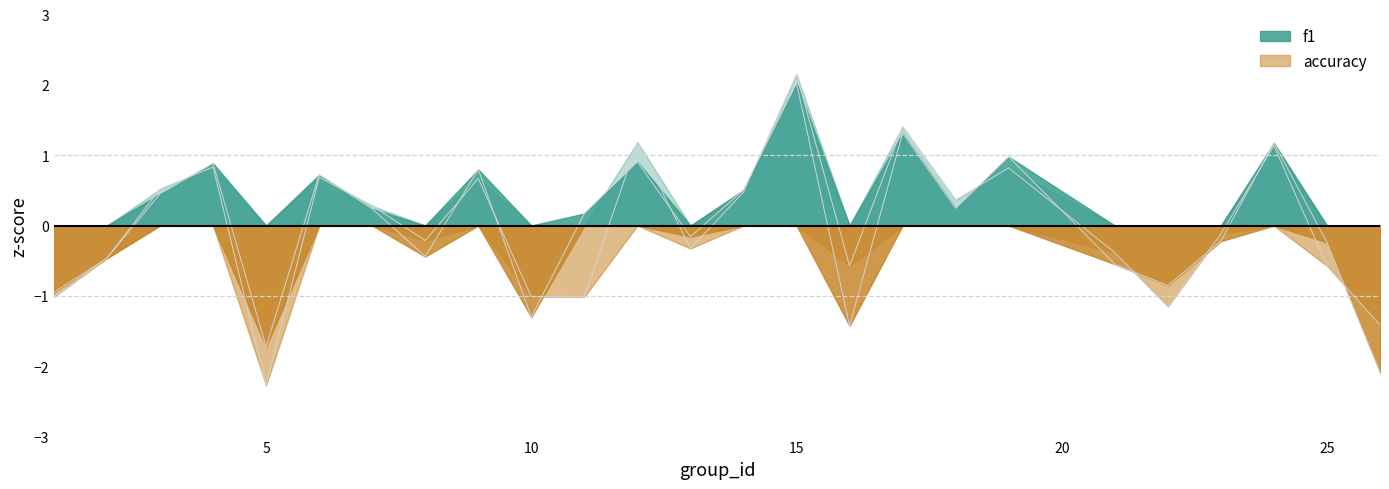

Reading right to left, transcribe all the data shown in this chart.

f1: 26=-2.1	25=-0.2	24=1.2	23=-0.2	22=-0.9	21=-0.5	19=1.0	18=0.2	17=1.3	16=-1.4	15=2.0	14=0.5	13=-0.2	12=0.9	11=0.2	10=-1.3	9=0.8	8=-0.4	7=0.2	6=0.7	5=-1.7	4=0.9	3=0.5	2=-0.5	1=-0.9
accuracy: 26=-1.4	25=-0.6	24=1.1	23=-0.1	22=-1.1	21=-0.4	19=0.8	18=0.4	17=1.4	16=-0.6	15=2.1	14=0.5	13=-0.3	12=1.2	11=-1.0	10=-1.0	9=0.7	8=-0.2	7=0.3	6=0.7	5=-2.3	4=0.8	3=0.5	2=-0.5	1=-1.0